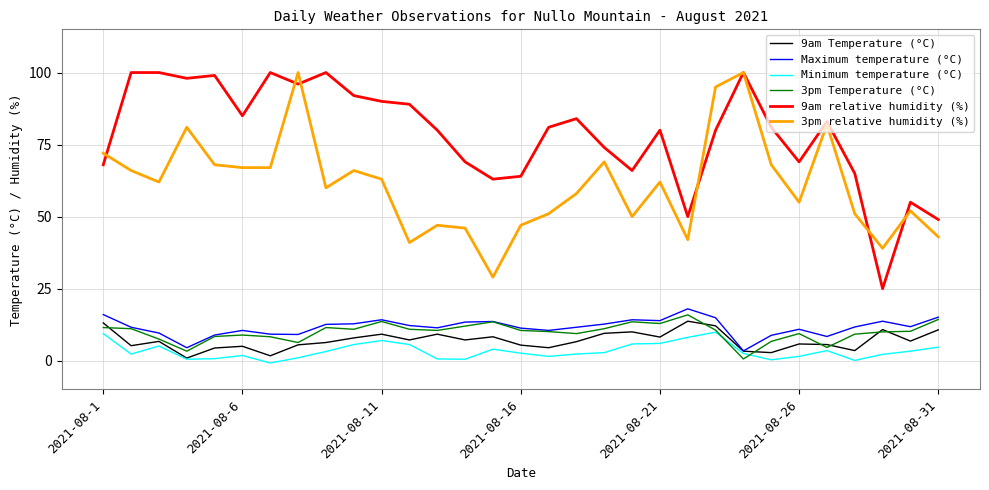

Which series has the largest total across all categories?

9am relative humidity (%)